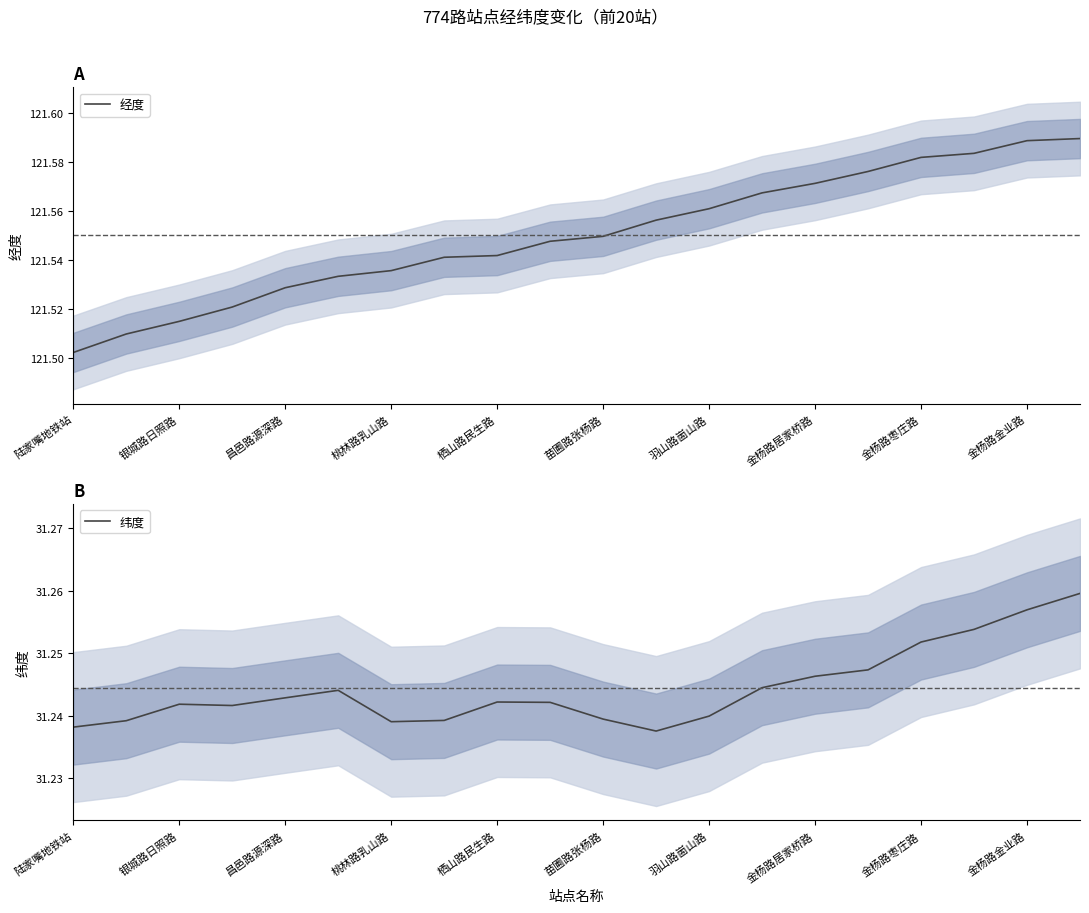

How many distinct data groups are displayed?

2